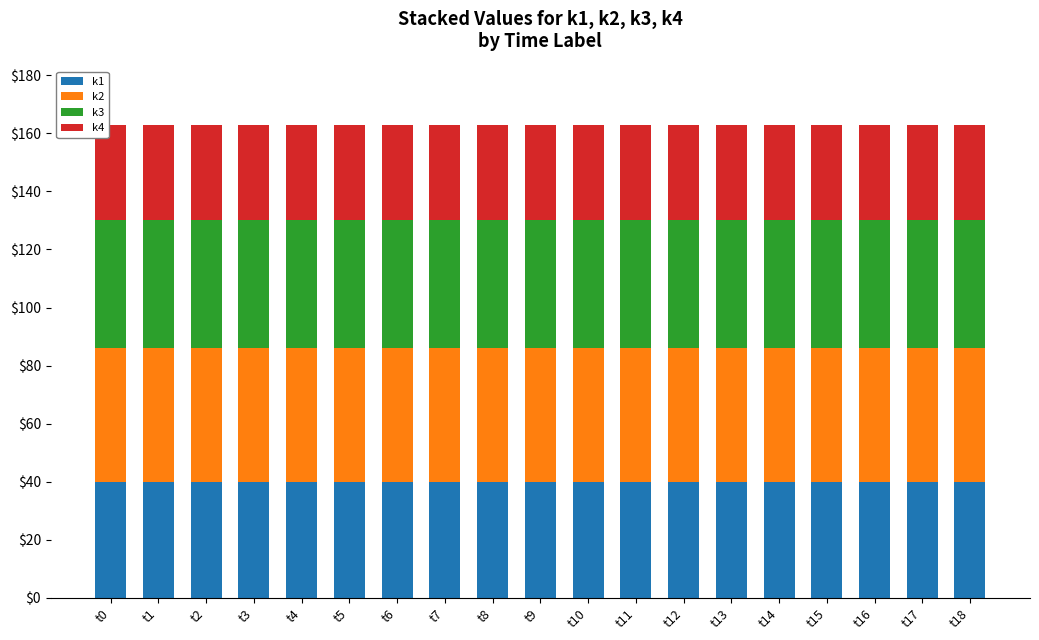

What is the highest value of the k1 series?

40